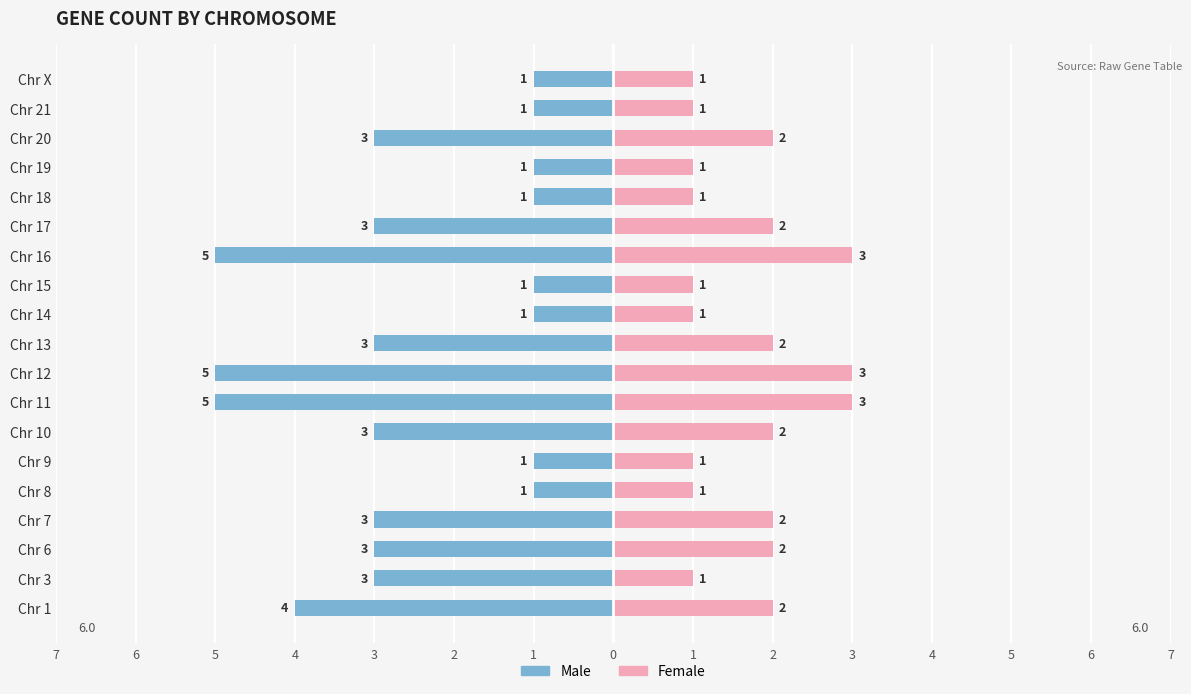

Between Chr 21 and Chr 10, which is larger?

Chr 21